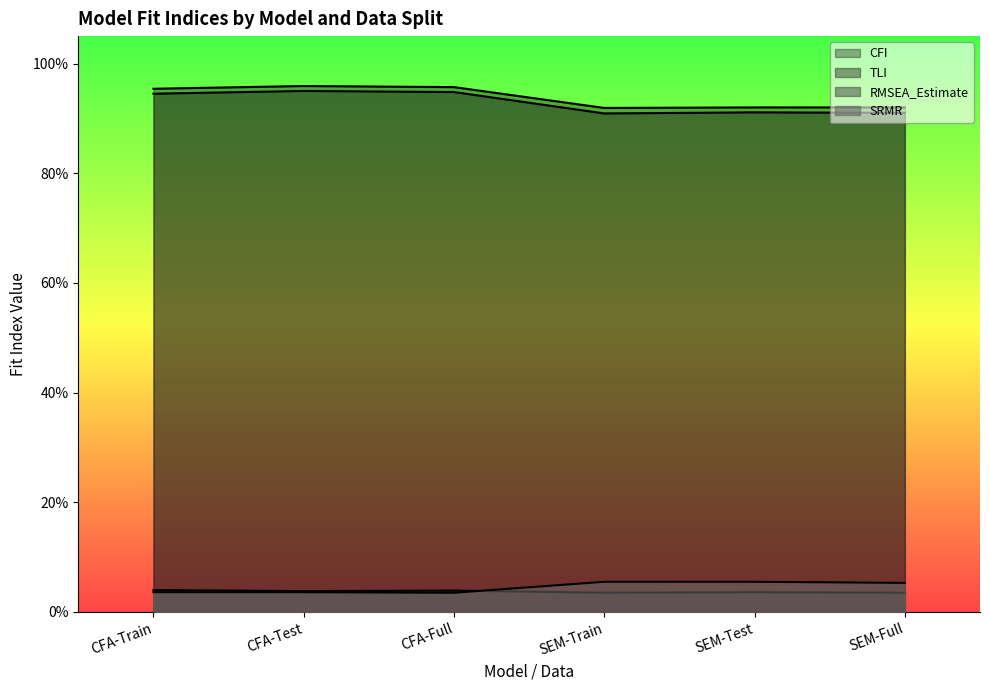

The SRMR series shows 0.1 at SEM-Train. True or false?

False